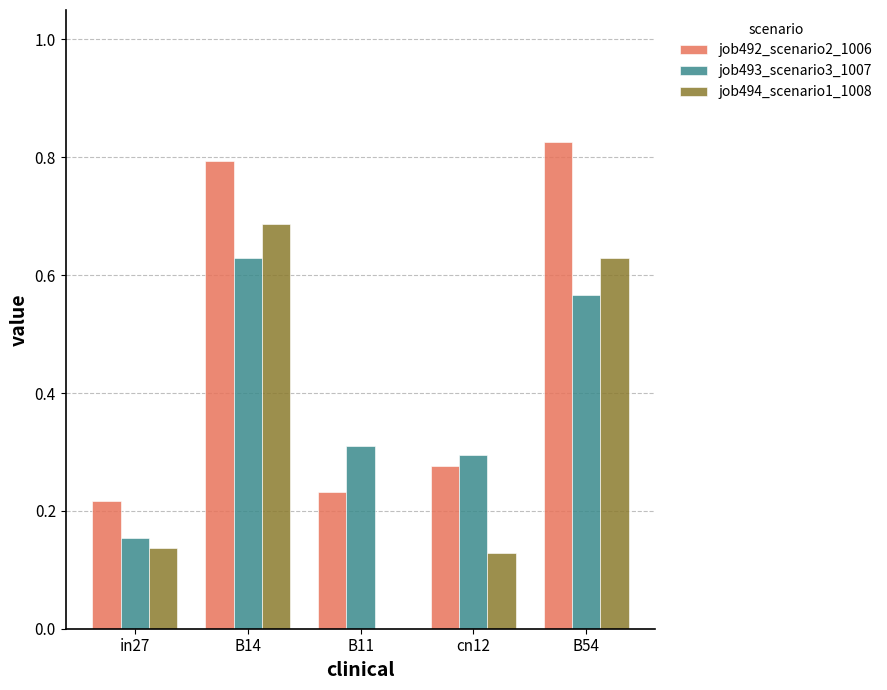

At which category does the chart reach its peak across all series?

B54